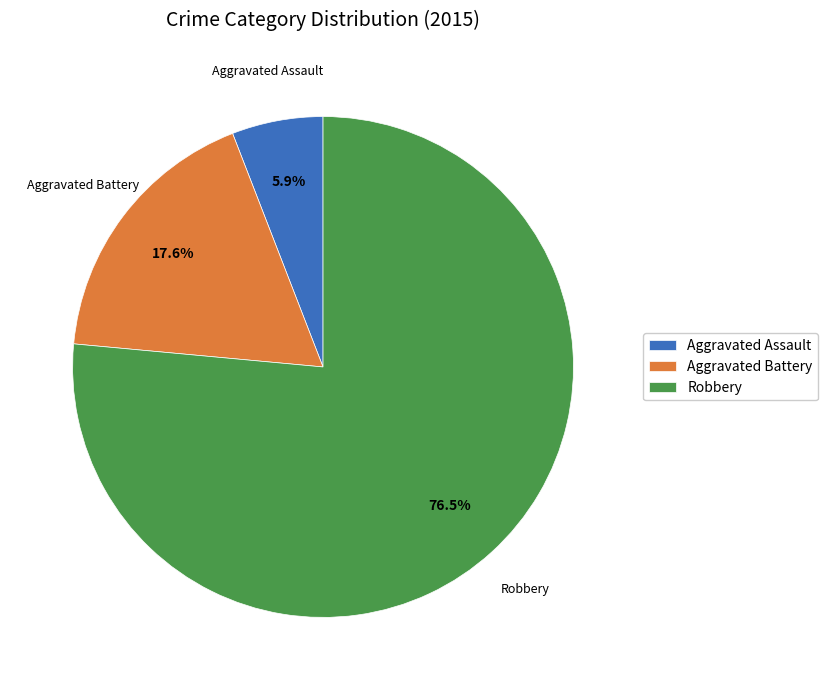

What is the smallest slice in the pie chart?

Aggravated Assault